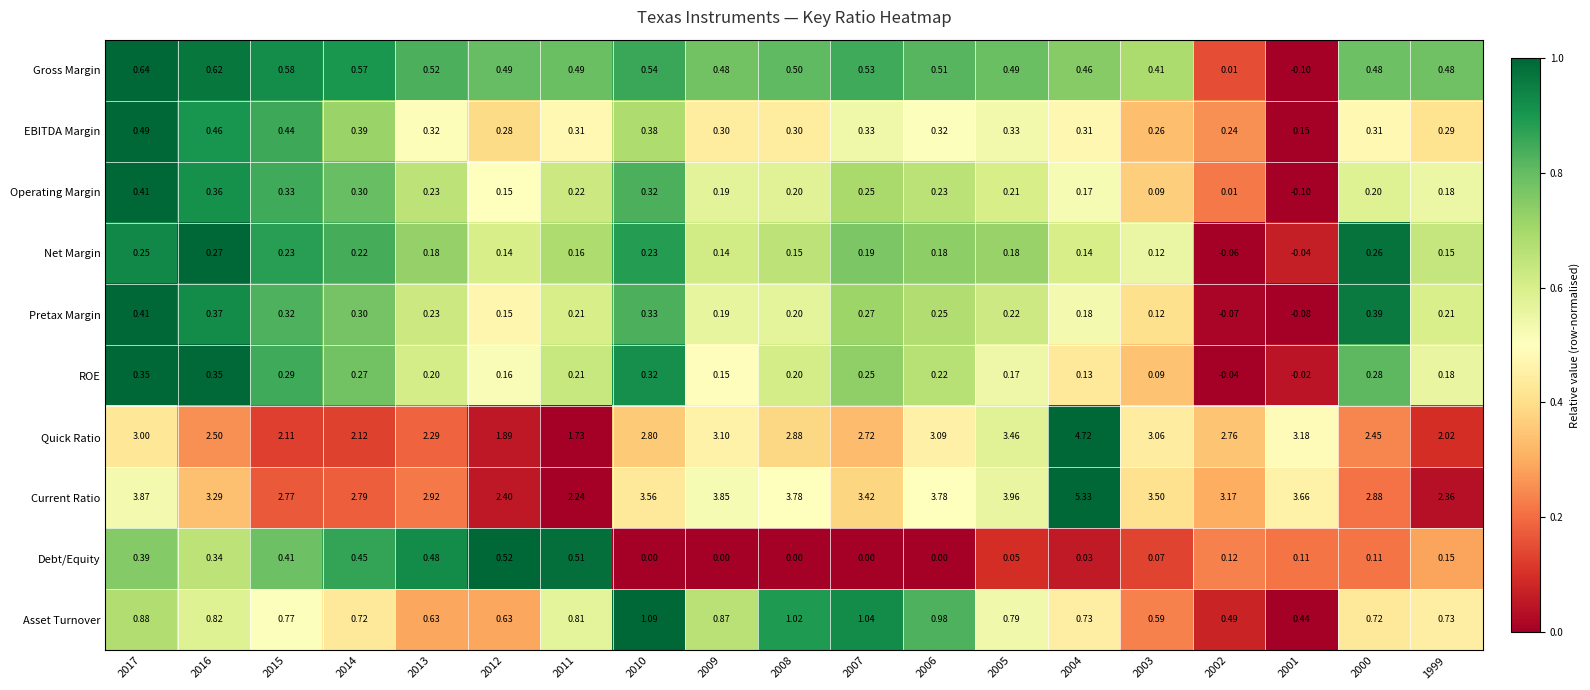

Count the number of data series in this chart.

10